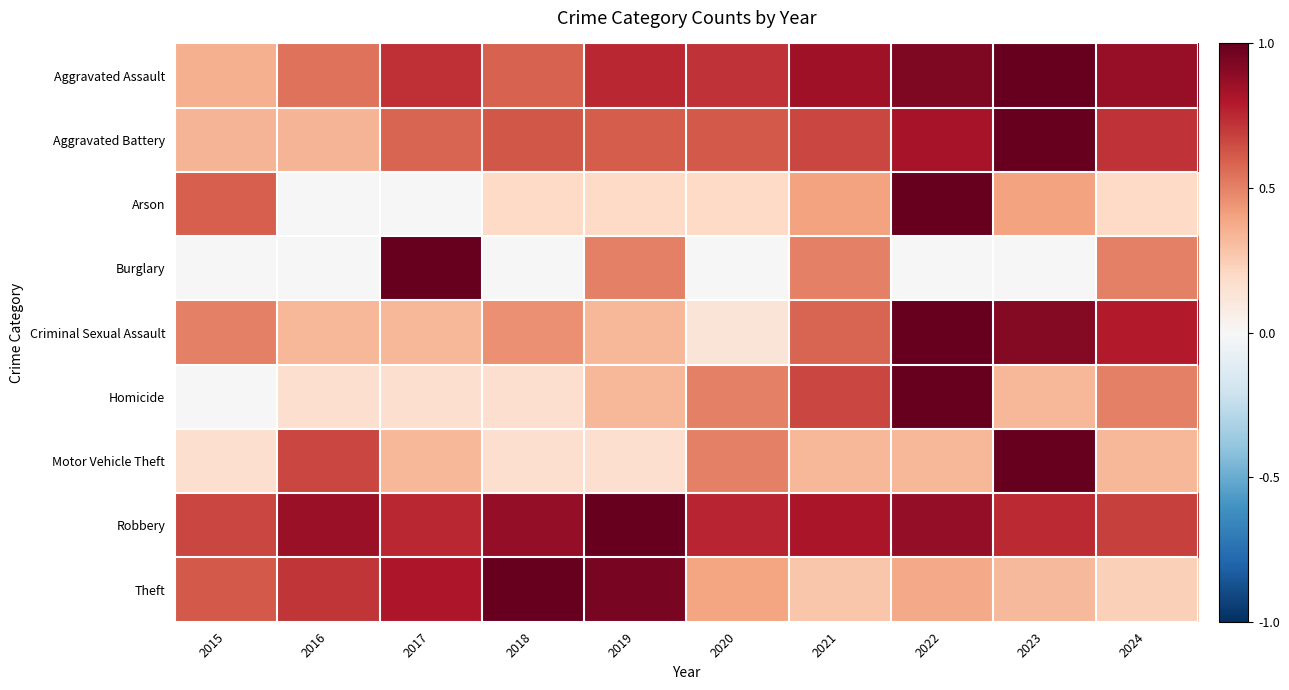

Reading right to left, list all the values displayed in this chart.

Aggravated Assault: 2024=0.9	2023=1.0	2022=0.9	2021=0.8	2020=0.7	2019=0.8	2018=0.6	2017=0.7	2016=0.5	2015=0.4
Aggravated Battery: 2024=0.7	2023=1.0	2022=0.8	2021=0.7	2020=0.6	2019=0.6	2018=0.6	2017=0.6	2016=0.3	2015=0.3
Arson: 2024=0.2	2023=0.4	2022=1.0	2021=0.4	2020=0.2	2019=0.2	2018=0.2	2017=0.0	2016=0.0	2015=0.6
Burglary: 2024=0.5	2023=0.0	2022=0.0	2021=0.5	2020=0.0	2019=0.5	2018=0.0	2017=1.0	2016=0.0	2015=0.0
Criminal Sexual Assault: 2024=0.8	2023=0.9	2022=1.0	2021=0.6	2020=0.1	2019=0.3	2018=0.5	2017=0.3	2016=0.3	2015=0.5
Homicide: 2024=0.5	2023=0.3	2022=1.0	2021=0.7	2020=0.5	2019=0.3	2018=0.2	2017=0.2	2016=0.2	2015=0.0
Motor Vehicle Theft: 2024=0.3	2023=1.0	2022=0.3	2021=0.3	2020=0.5	2019=0.2	2018=0.2	2017=0.3	2016=0.7	2015=0.2
Robbery: 2024=0.7	2023=0.7	2022=0.9	2021=0.8	2020=0.8	2019=1.0	2018=0.9	2017=0.8	2016=0.9	2015=0.7
Theft: 2024=0.2	2023=0.3	2022=0.4	2021=0.3	2020=0.4	2019=1.0	2018=1.0	2017=0.8	2016=0.7	2015=0.6